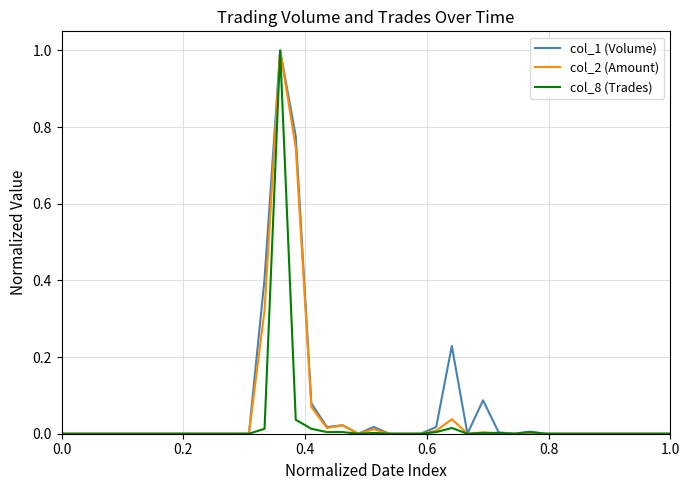

What are all the series names shown in the legend?

col_1 (Volume), col_2 (Amount), col_8 (Trades)